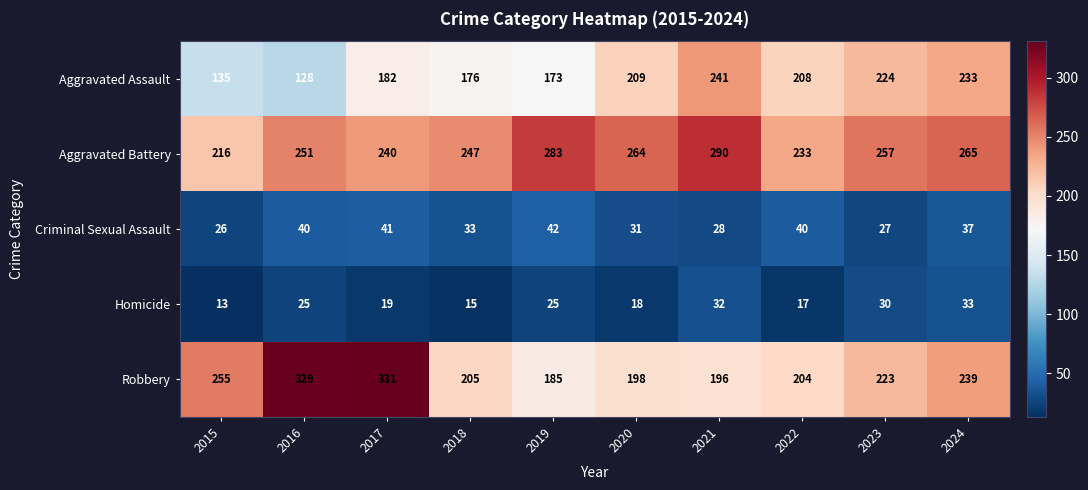

Is it true that Aggravated Battery equals 265 at 2024?

True